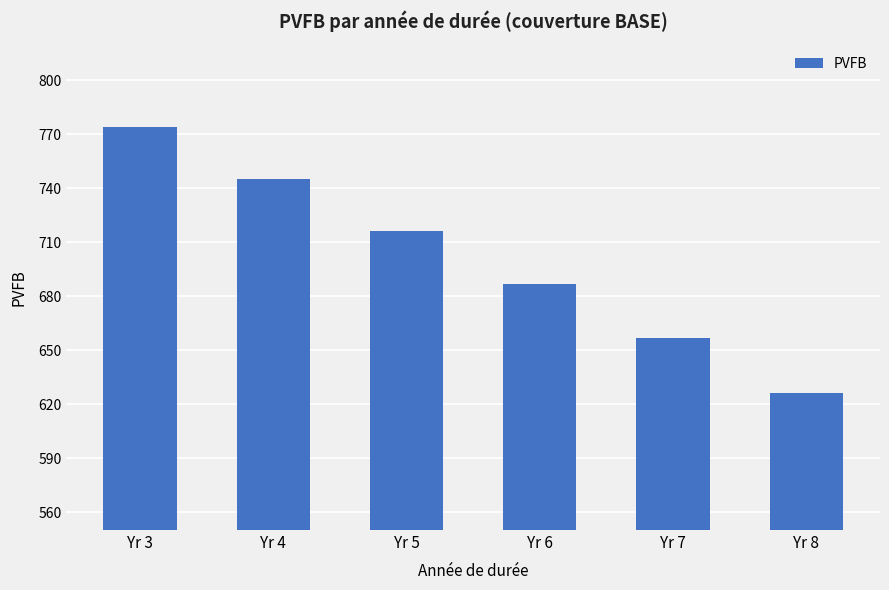

What is the change in value from Yr 4 to Yr 5?

-29.0